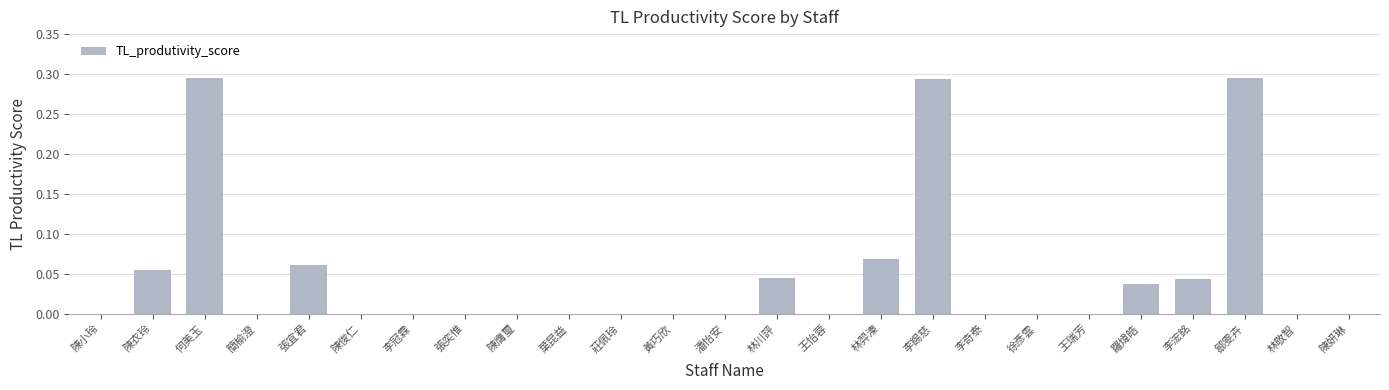

What is the change in value from 羅煒皓 to 鄒雯卉?

+0.3